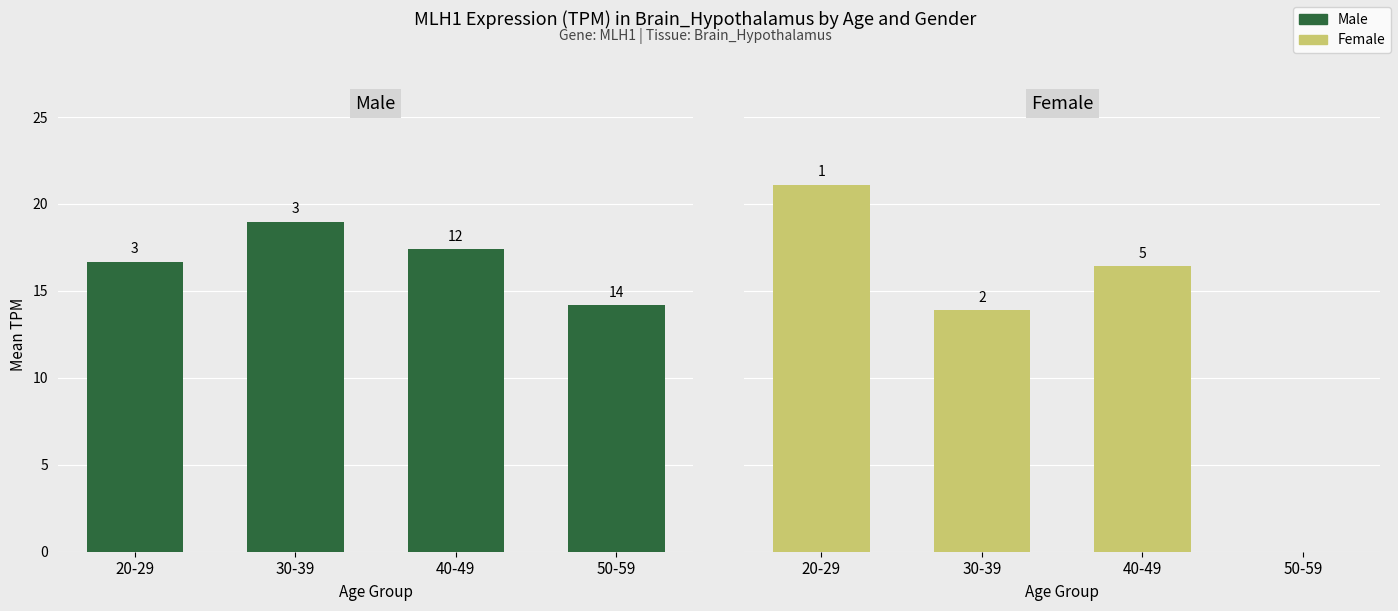

Which has a higher value, 30-39 or 20-29?

30-39